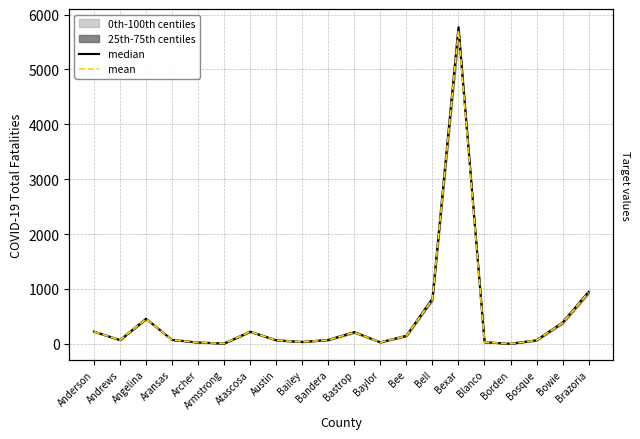

What is the maximum value shown in the chart?

5768.0